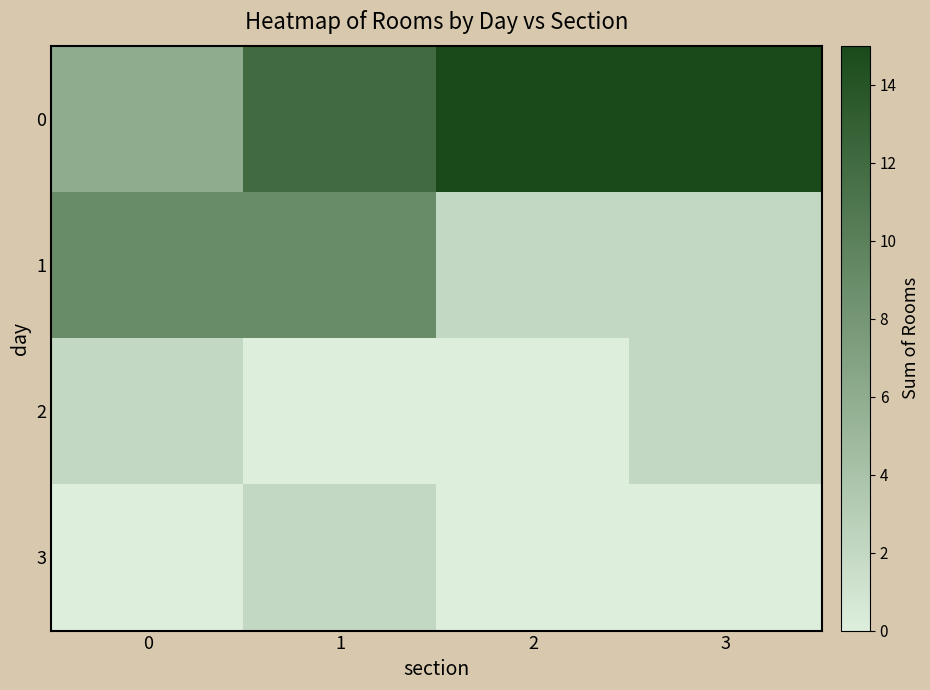

Reading left to right, what are all the values shown in this chart?

0: 0=6	1=12	2=15	3=15
1: 0=9	1=9	2=2	3=2
2: 0=2	1=0	2=0	3=2
3: 0=0	1=2	2=0	3=0